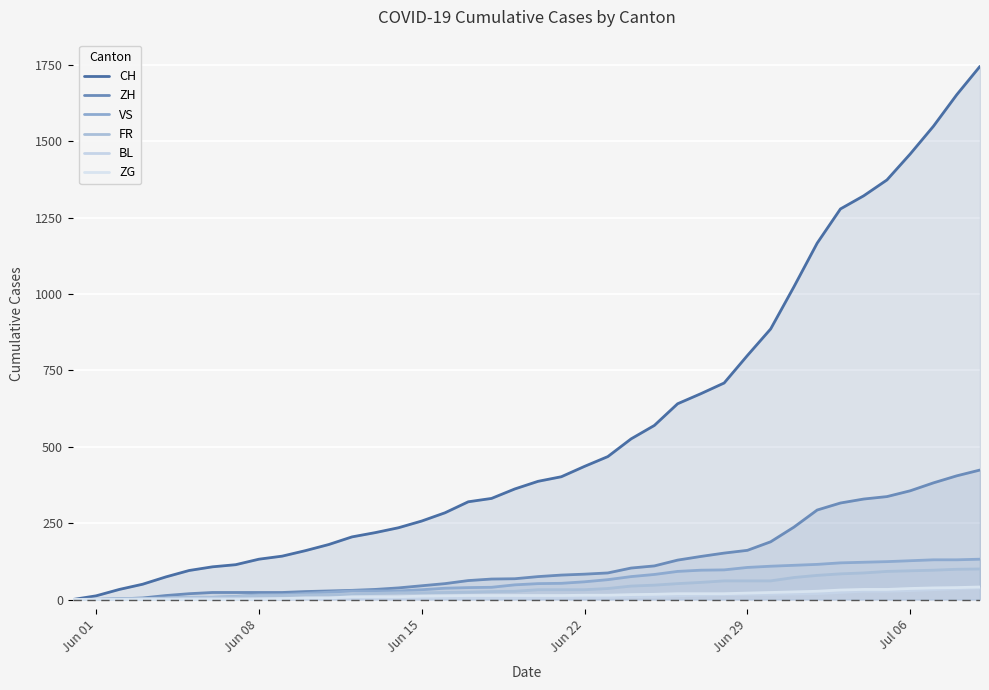

The FR series shows 147 at 34. True or false?

False